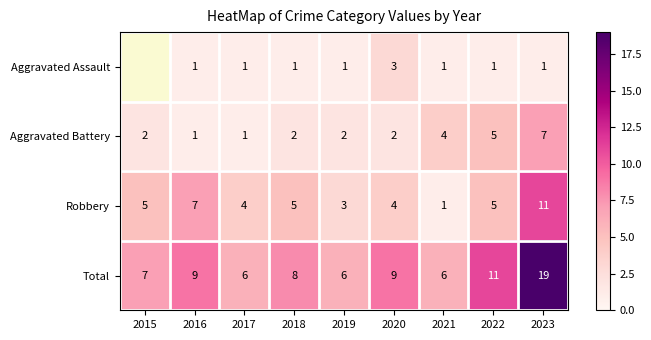

Count the number of categories in the chart.

9